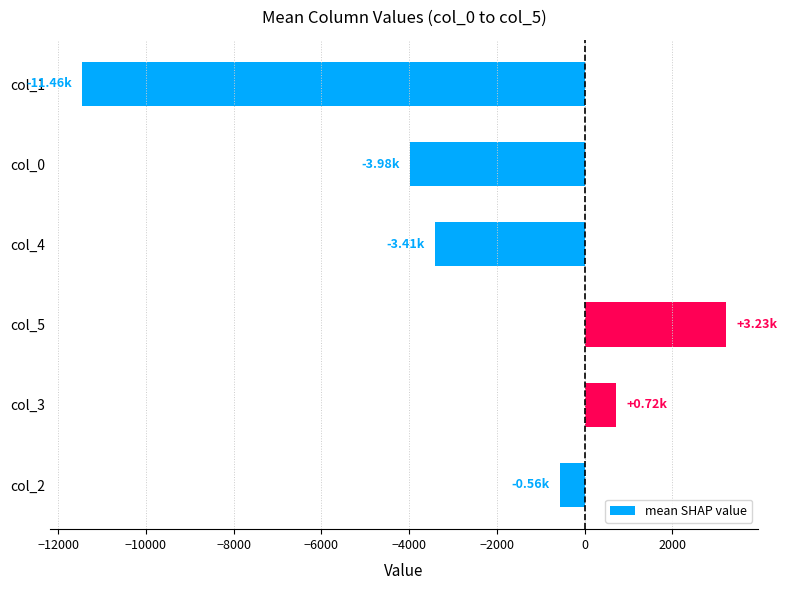

What is the difference between the maximum and minimum values?

14683.7